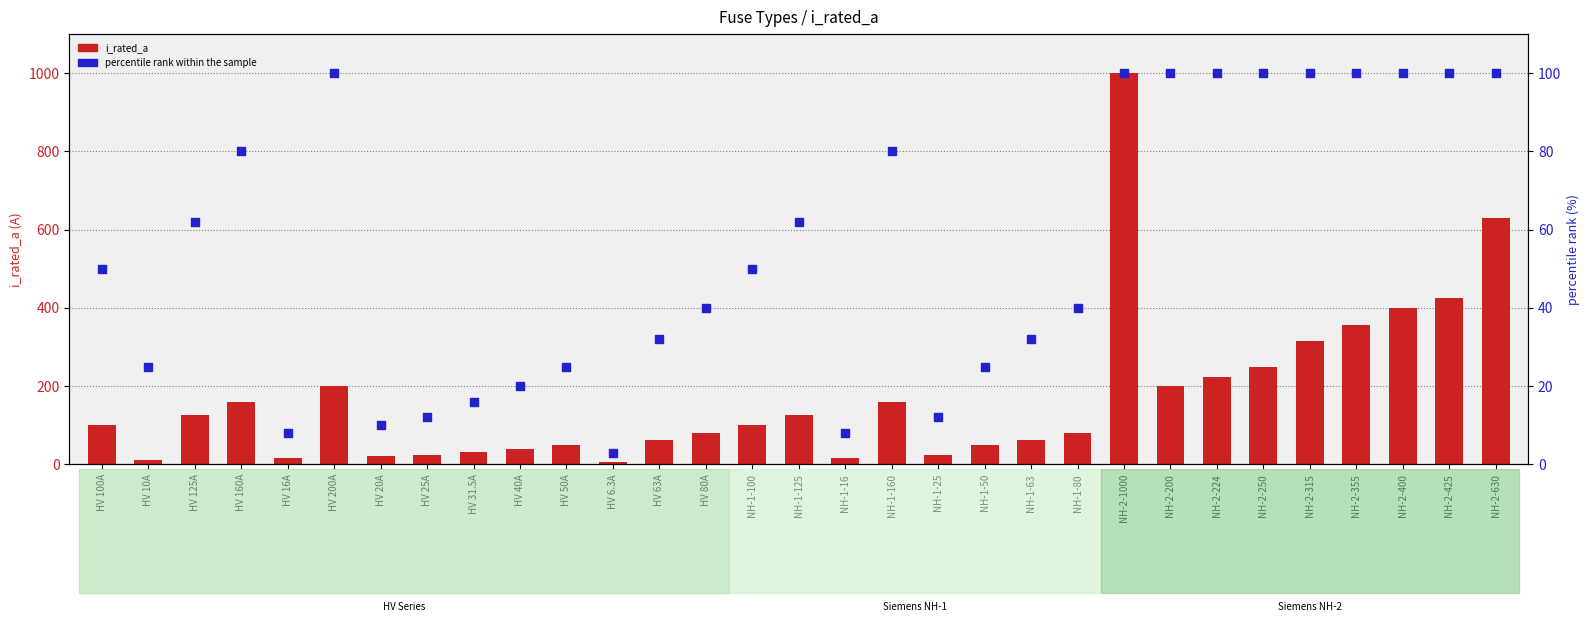

Which series has the widest spread of Y values?

i_rated_a